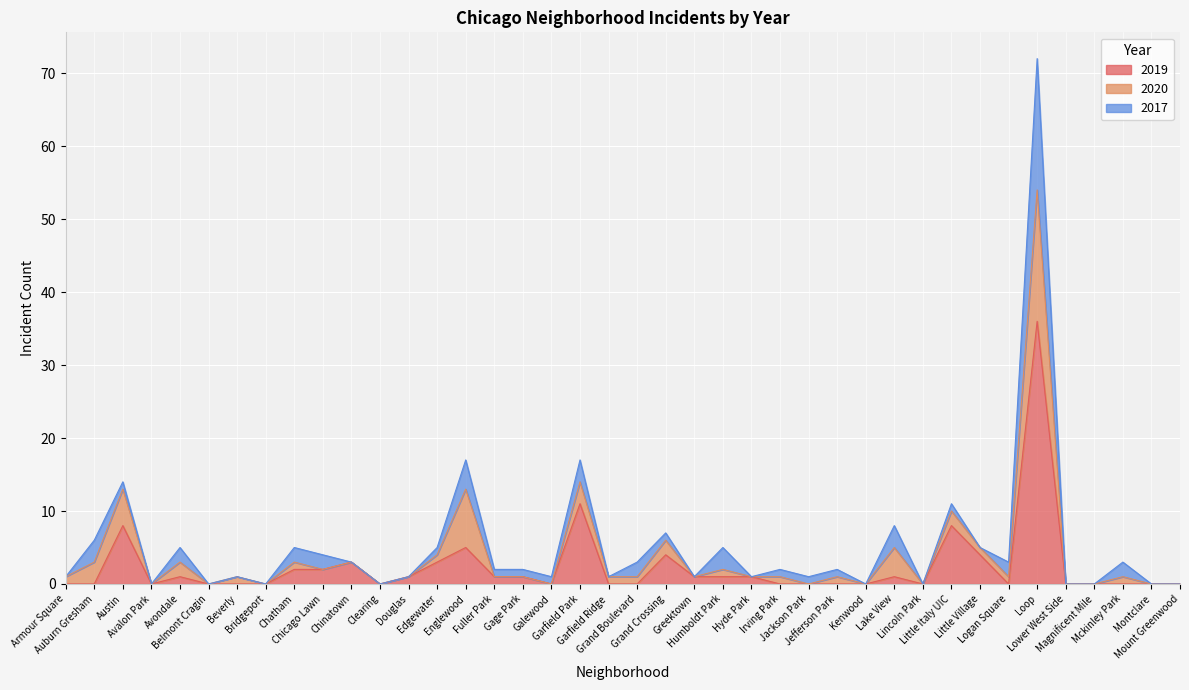

Between Jefferson Park and Gage Park, which is larger?

Gage Park